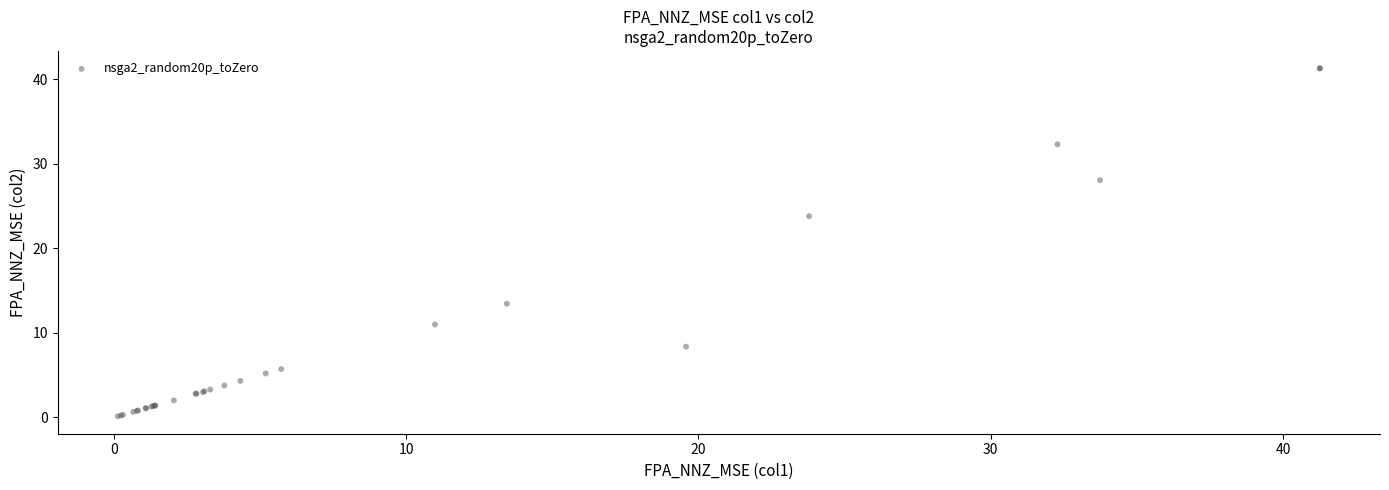

What Y value in the scatter plot is closest to 20?

23.8